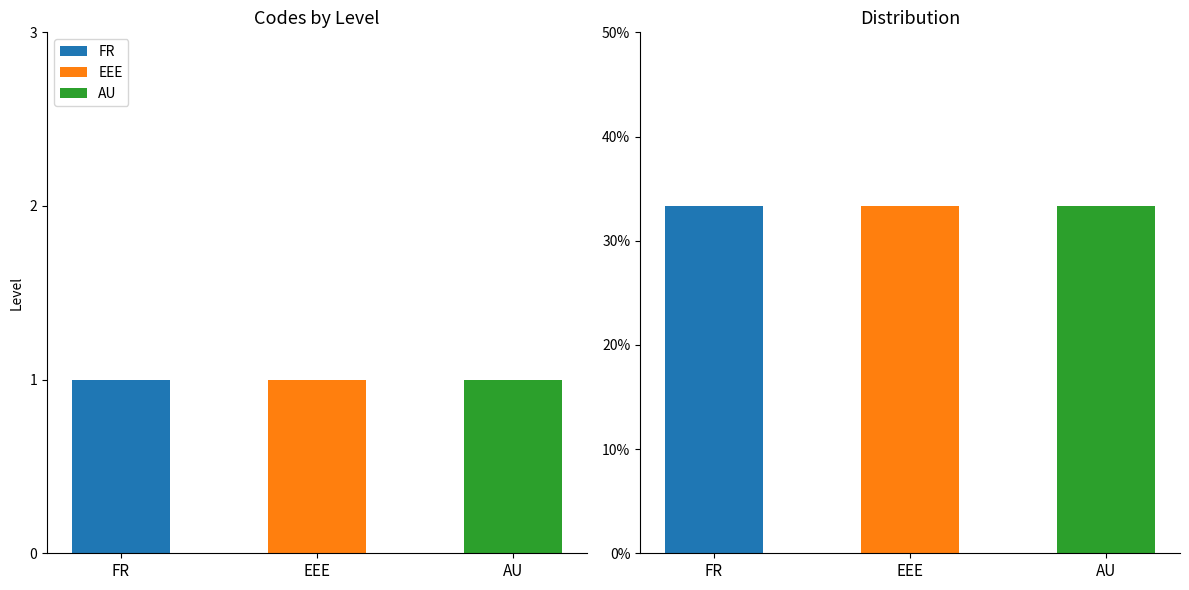

Where is AU nearest to the value 16?

FR